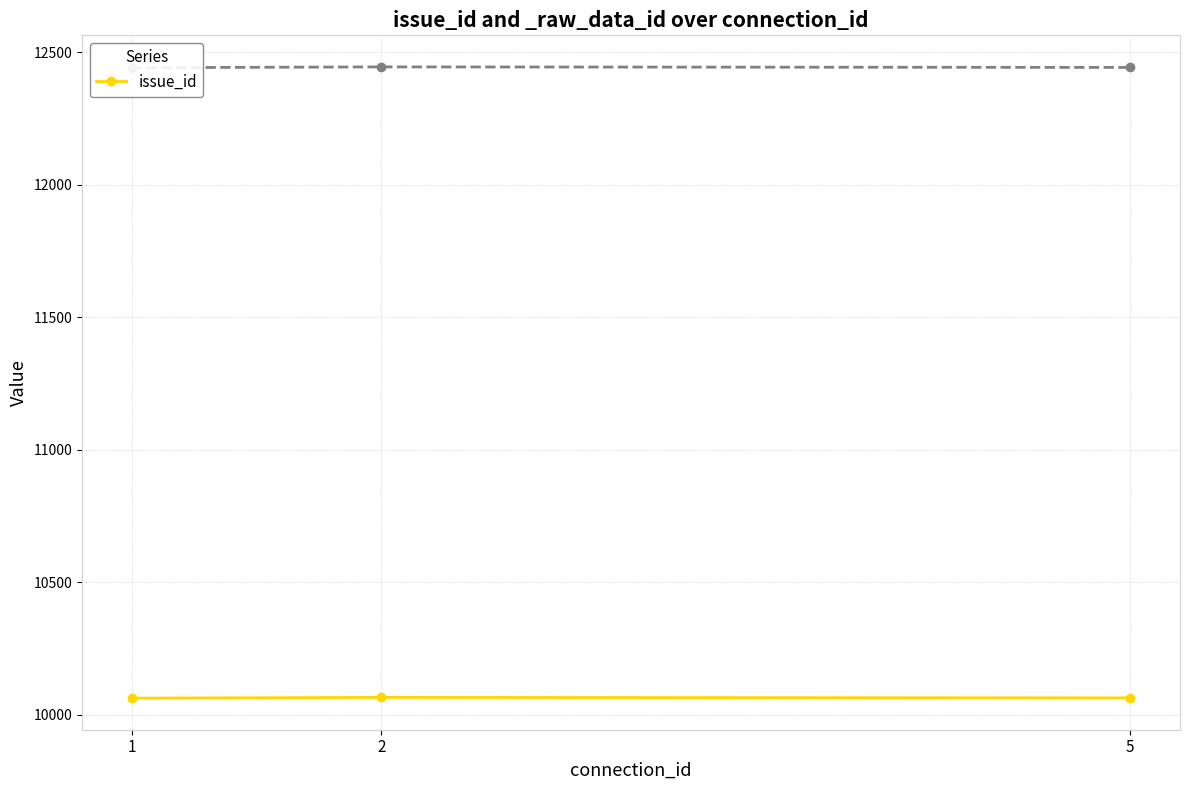

How many lines are shown in the chart?

1